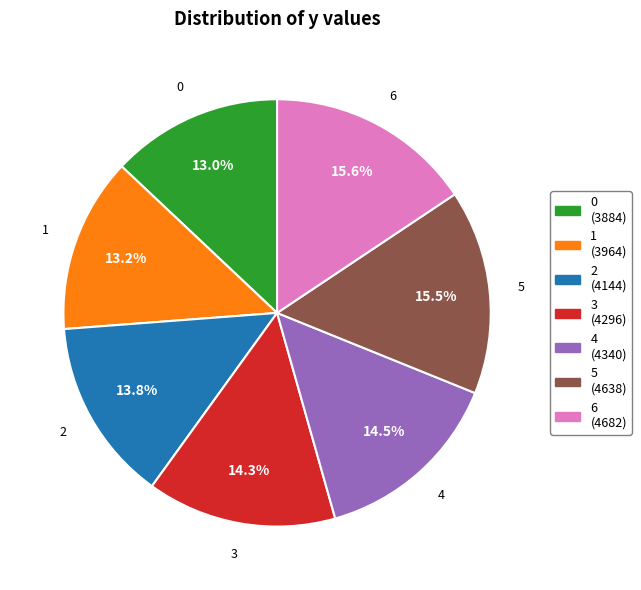

Between 4 and 2, which is larger?

4